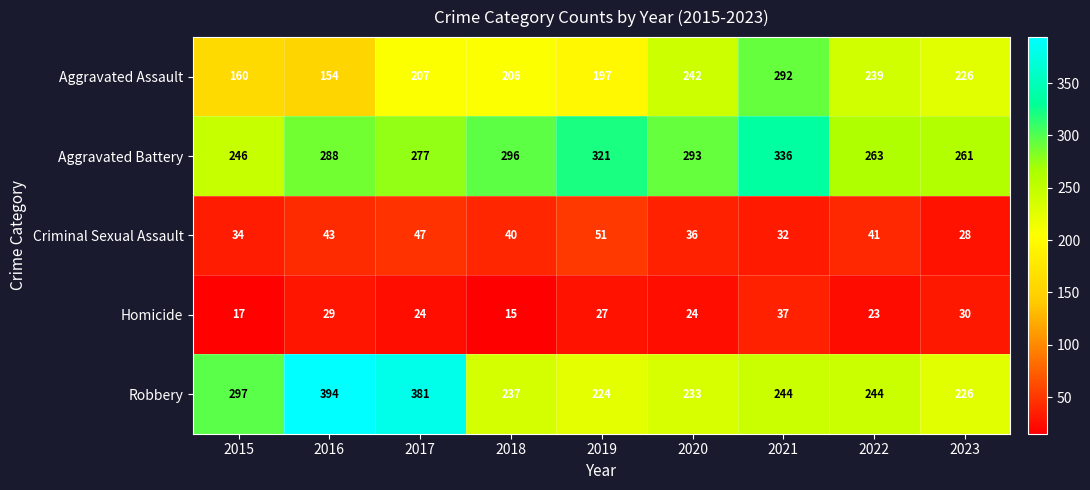

What is the sum of all Aggravated Assault values?

1923